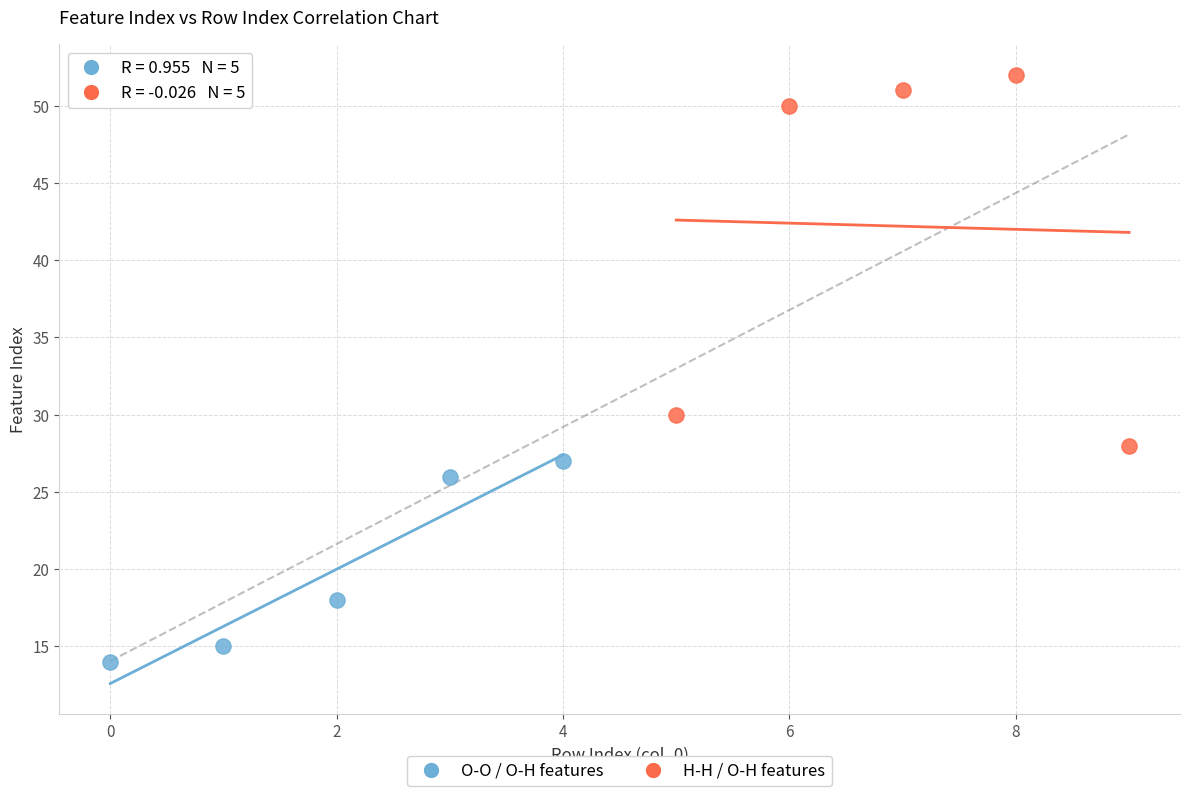

Which series reaches the maximum Y coordinate?

H-H / O-H features